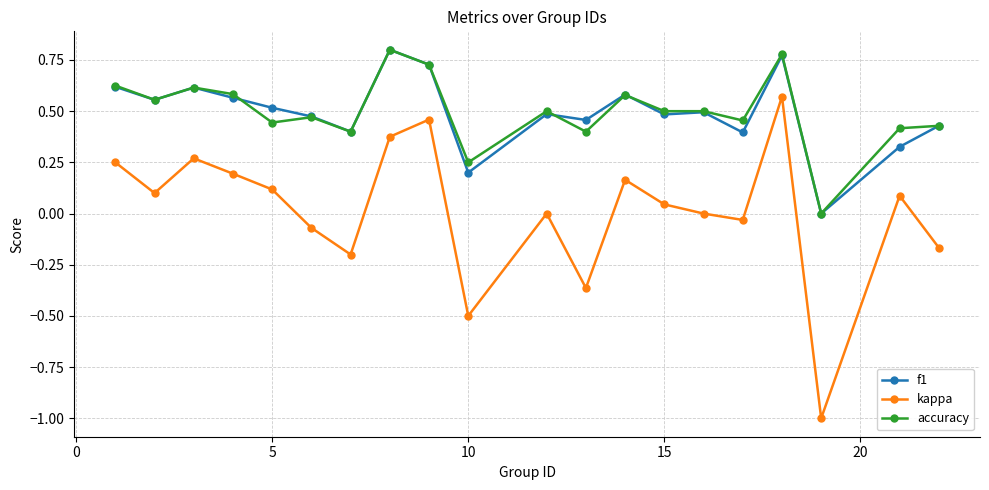

What is the minimum value for kappa?

-1.0